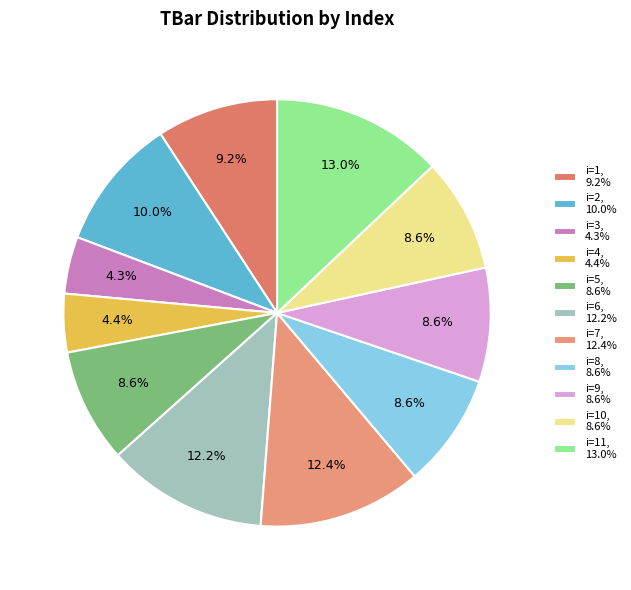

Count the number of slices in the pie.

11